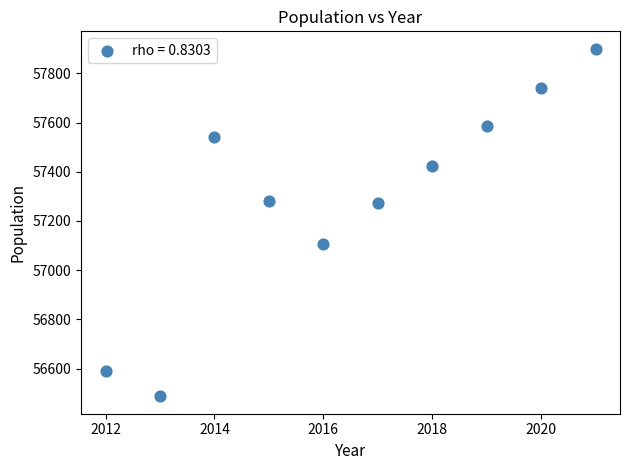

What is the range of X values (max minus min)?

9